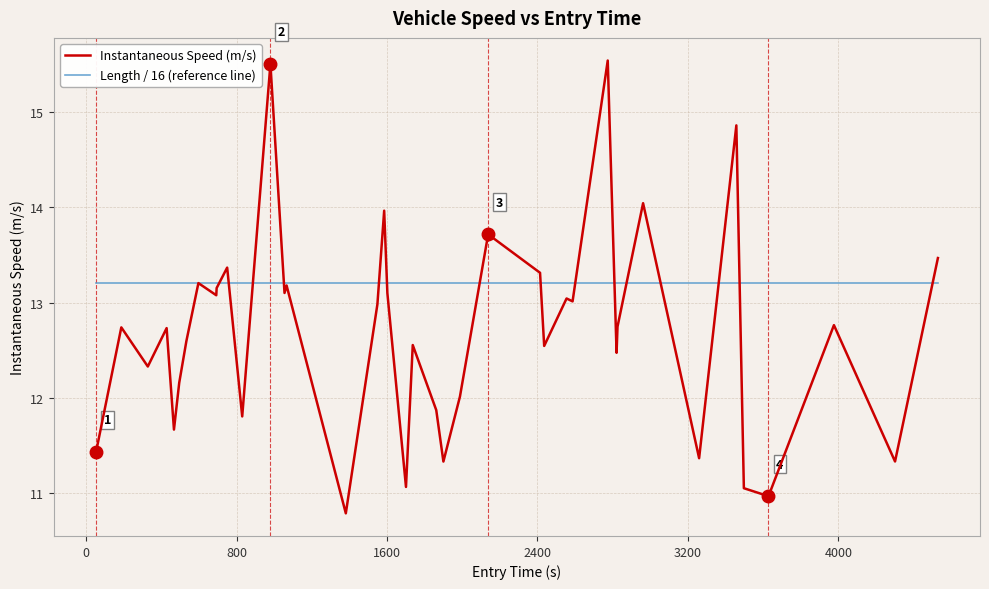

What is the maximum value for Length / 16 (reference line)?

13.2